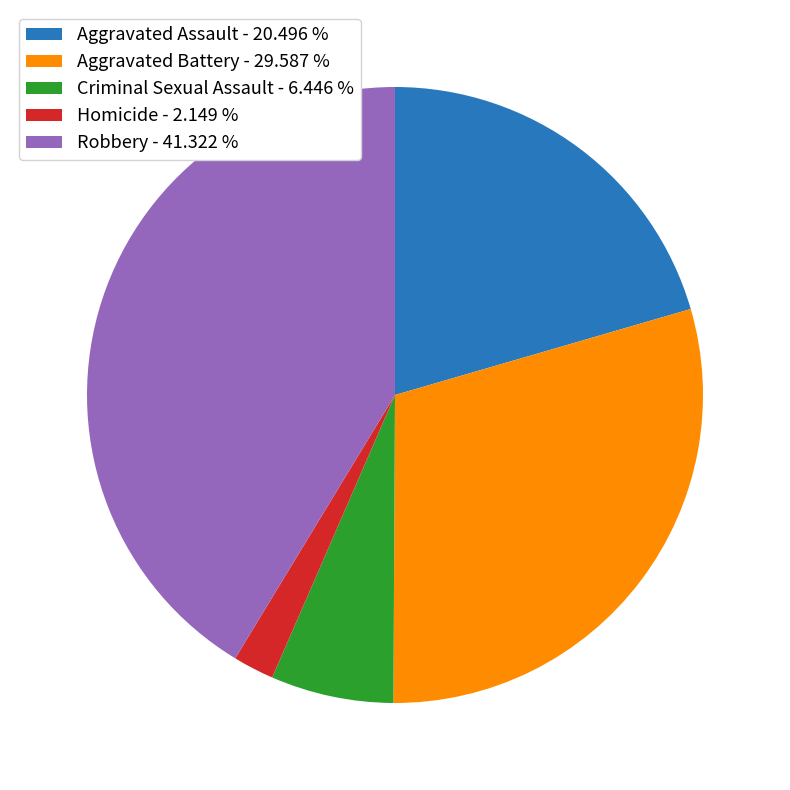

Is there any slice that represents more than half of the pie?

No